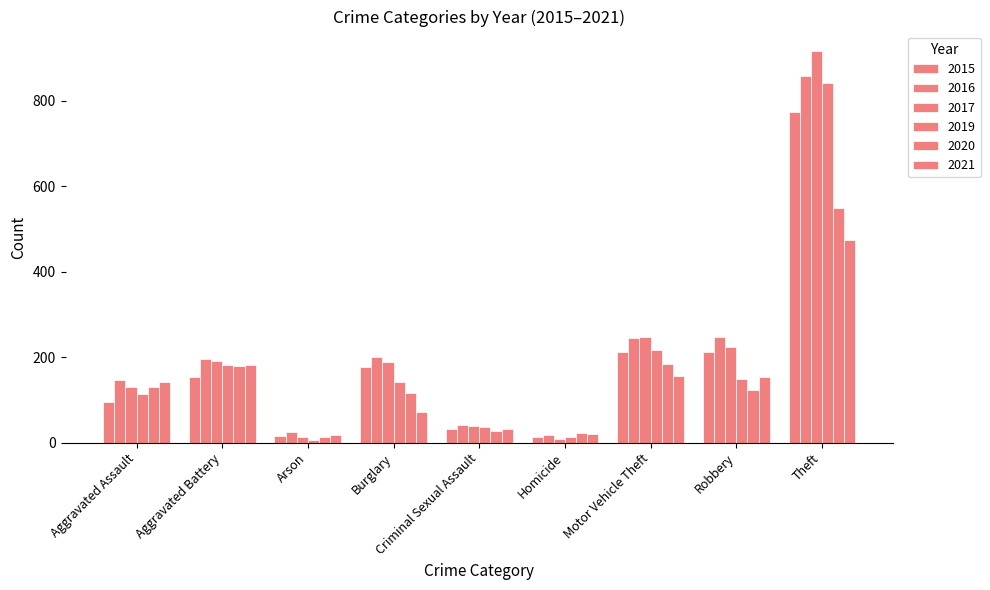

At which label is 2016 closest to 438?

Robbery